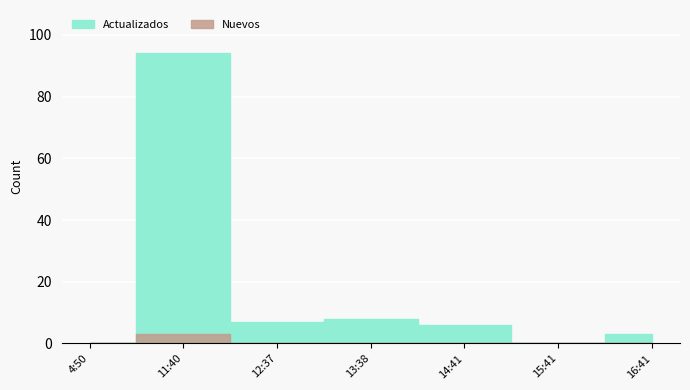

Is it true that Nuevos equals 2 at 11:40?

False